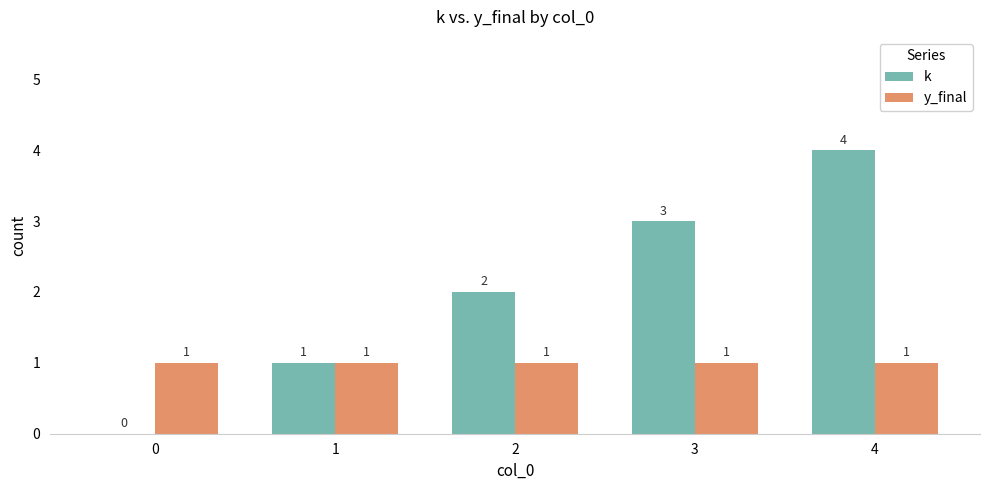

Reading left to right, extract all data points from this chart.

k: 0	1	2	3	4
y_final: 1	1	1	1	1